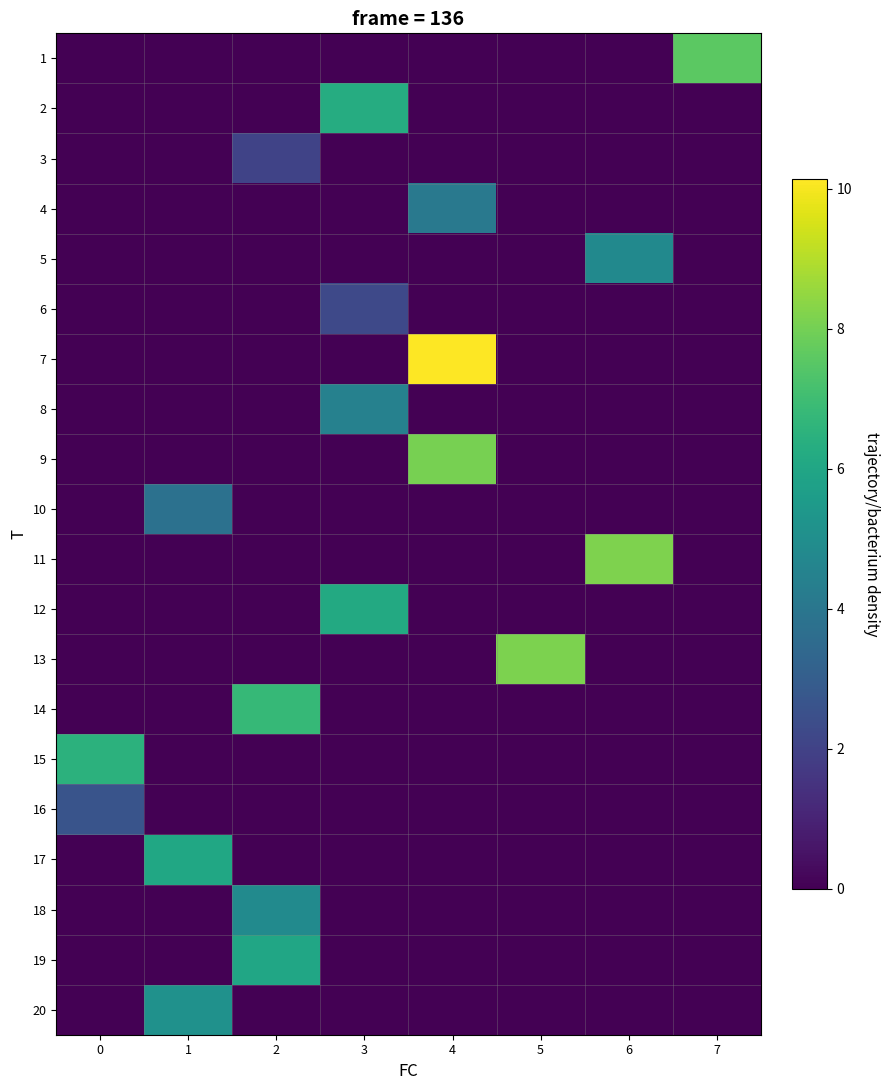

Reading left to right, list all the values displayed in this chart.

1: 0=0.0	1=0.0	2=0.0	3=0.0	4=0.0	5=0.0	6=0.0	7=7.6
2: 0=0.0	1=0.0	2=0.0	3=6.3	4=0.0	5=0.0	6=0.0	7=0.0
3: 0=0.0	1=0.0	2=2.0	3=0.0	4=0.0	5=0.0	6=0.0	7=0.0
4: 0=0.0	1=0.0	2=0.0	3=0.0	4=4.1	5=0.0	6=0.0	7=0.0
5: 0=0.0	1=0.0	2=0.0	3=0.0	4=0.0	5=0.0	6=4.8	7=0.0
6: 0=0.0	1=0.0	2=0.0	3=2.2	4=0.0	5=0.0	6=0.0	7=0.0
7: 0=0.0	1=0.0	2=0.0	3=0.0	4=10.1	5=0.0	6=0.0	7=0.0
8: 0=0.0	1=0.0	2=0.0	3=4.4	4=0.0	5=0.0	6=0.0	7=0.0
9: 0=0.0	1=0.0	2=0.0	3=0.0	4=8.1	5=0.0	6=0.0	7=0.0
10: 0=0.0	1=3.8	2=0.0	3=0.0	4=0.0	5=0.0	6=0.0	7=0.0
11: 0=0.0	1=0.0	2=0.0	3=0.0	4=0.0	5=0.0	6=8.2	7=0.0
12: 0=0.0	1=0.0	2=0.0	3=6.2	4=0.0	5=0.0	6=0.0	7=0.0
13: 0=0.0	1=0.0	2=0.0	3=0.0	4=0.0	5=8.1	6=0.0	7=0.0
14: 0=0.0	1=0.0	2=6.8	3=0.0	4=0.0	5=0.0	6=0.0	7=0.0
15: 0=6.5	1=0.0	2=0.0	3=0.0	4=0.0	5=0.0	6=0.0	7=0.0
16: 0=2.6	1=0.0	2=0.0	3=0.0	4=0.0	5=0.0	6=0.0	7=0.0
17: 0=0.0	1=6.0	2=0.0	3=0.0	4=0.0	5=0.0	6=0.0	7=0.0
18: 0=0.0	1=0.0	2=4.8	3=0.0	4=0.0	5=0.0	6=0.0	7=0.0
19: 0=0.0	1=0.0	2=6.0	3=0.0	4=0.0	5=0.0	6=0.0	7=0.0
20: 0=0.0	1=5.1	2=0.0	3=0.0	4=0.0	5=0.0	6=0.0	7=0.0